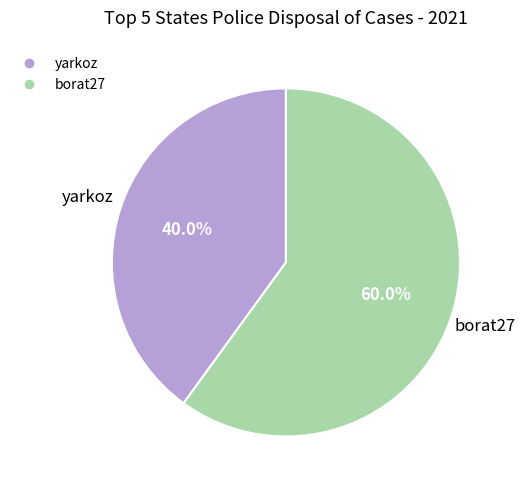

What is the ratio of the value at yarkoz to the value at borat27?

0.7